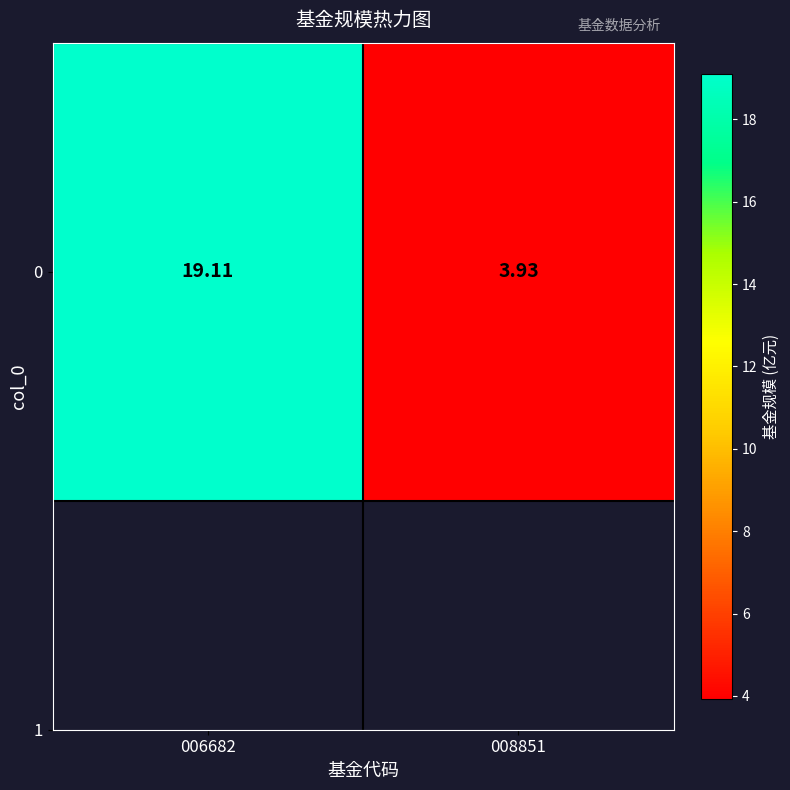

Reading left to right, extract all data points from this chart.

006682=19.1	008851=3.9